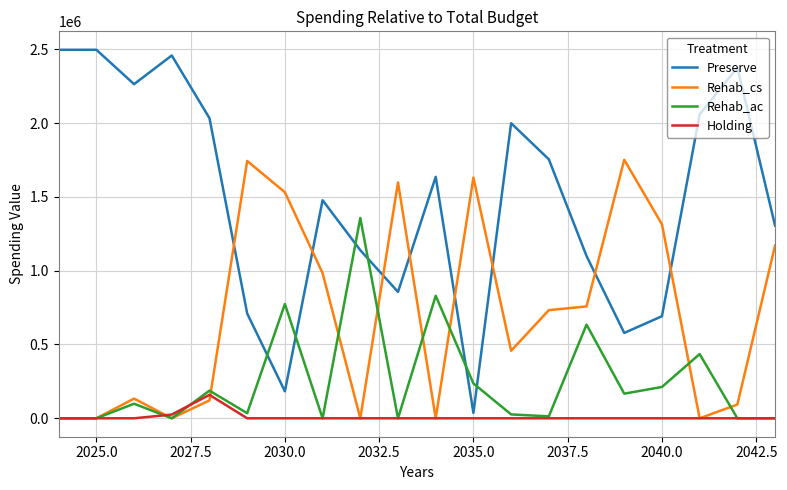

Which series has the largest total across all categories?

Preserve